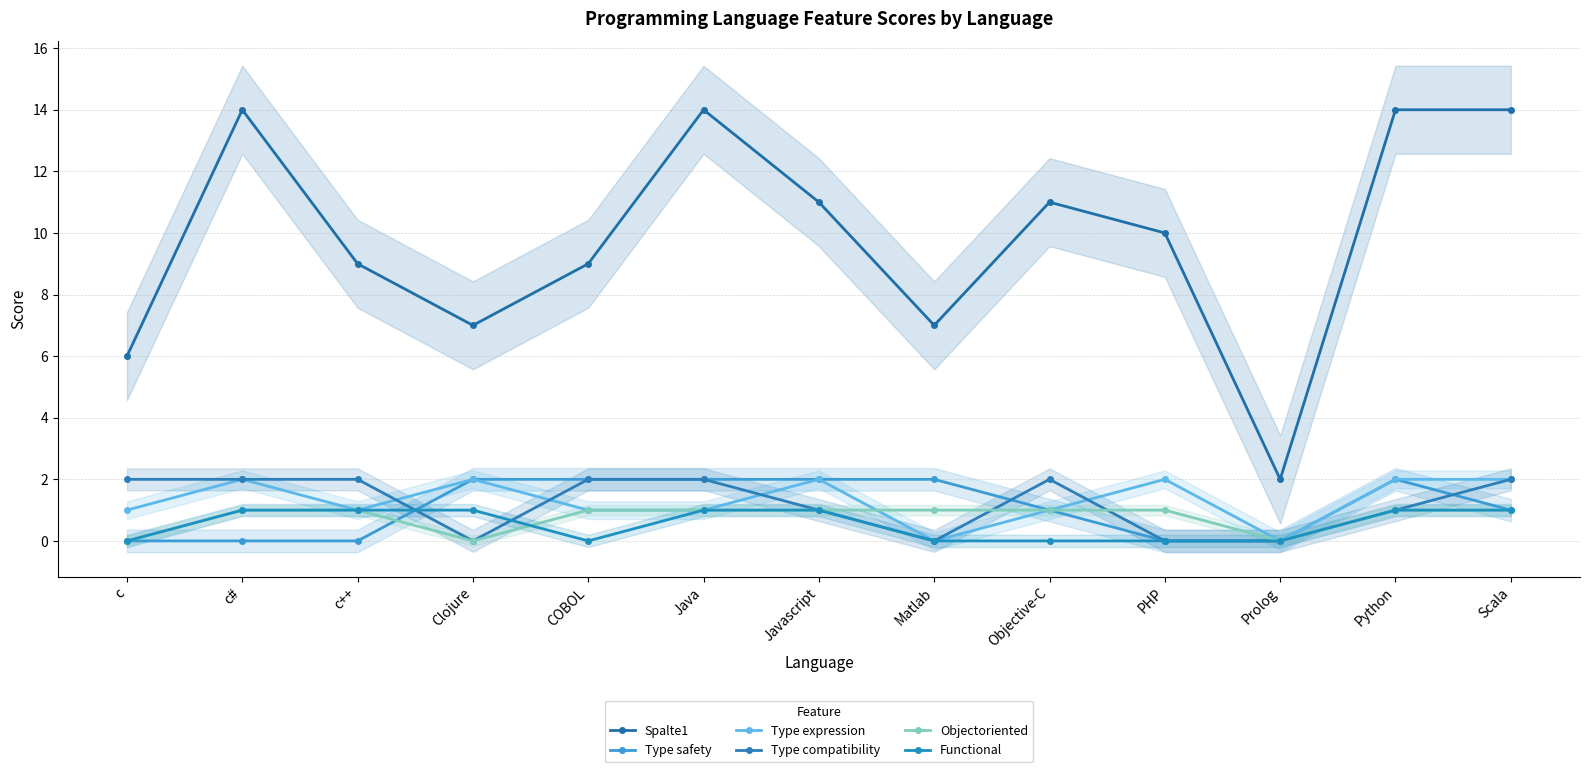

What is the sum of all Objectoriented values?

10